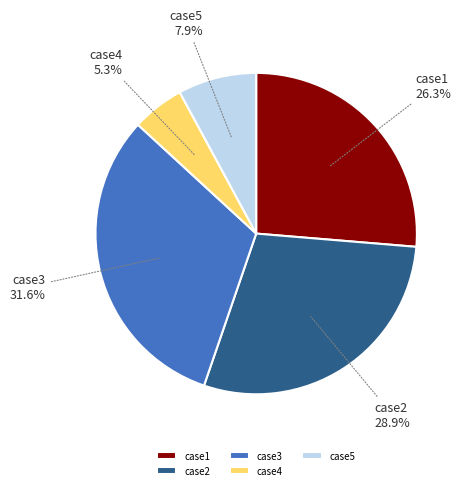

Count the number of slices in the pie.

5